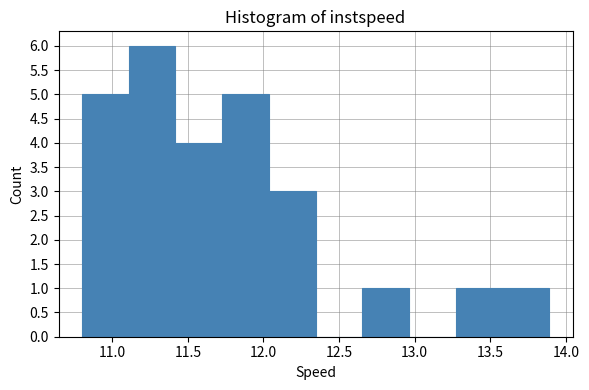

Reading left to right, list every bar in this chart as the range it spans on the x-axis followed by its height. Neither the bar edges nor the heights are printed on the chart, so give them approximately, as read against the axes.

10.80 to 11.10: 5
11.10 to 11.40: 6
11.40 to 11.75: 4
11.75 to 12.05: 5
12.05 to 12.35: 3
12.35 to 12.65: 0
12.65 to 12.95: 1
12.95 to 13.25: 0
13.25 to 13.60: 1
13.60 to 13.90: 1